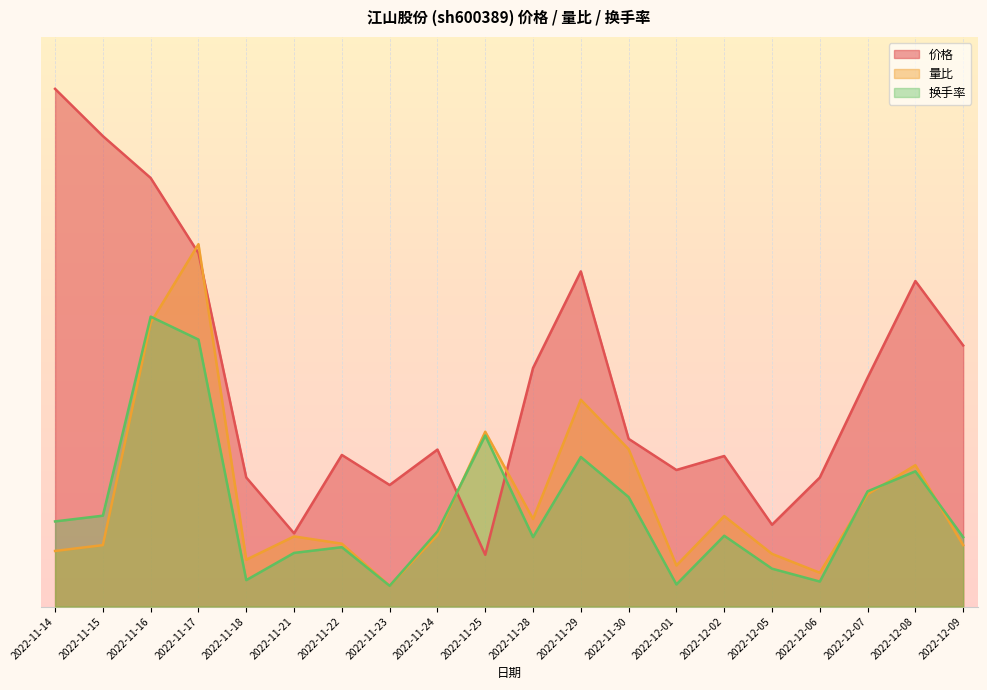

What is the label of the 16th point from the right?

2022-11-18